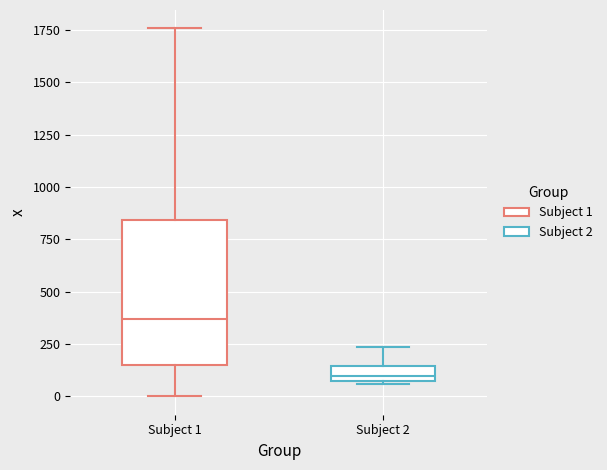

Which box has the highest median line?

Subject 1